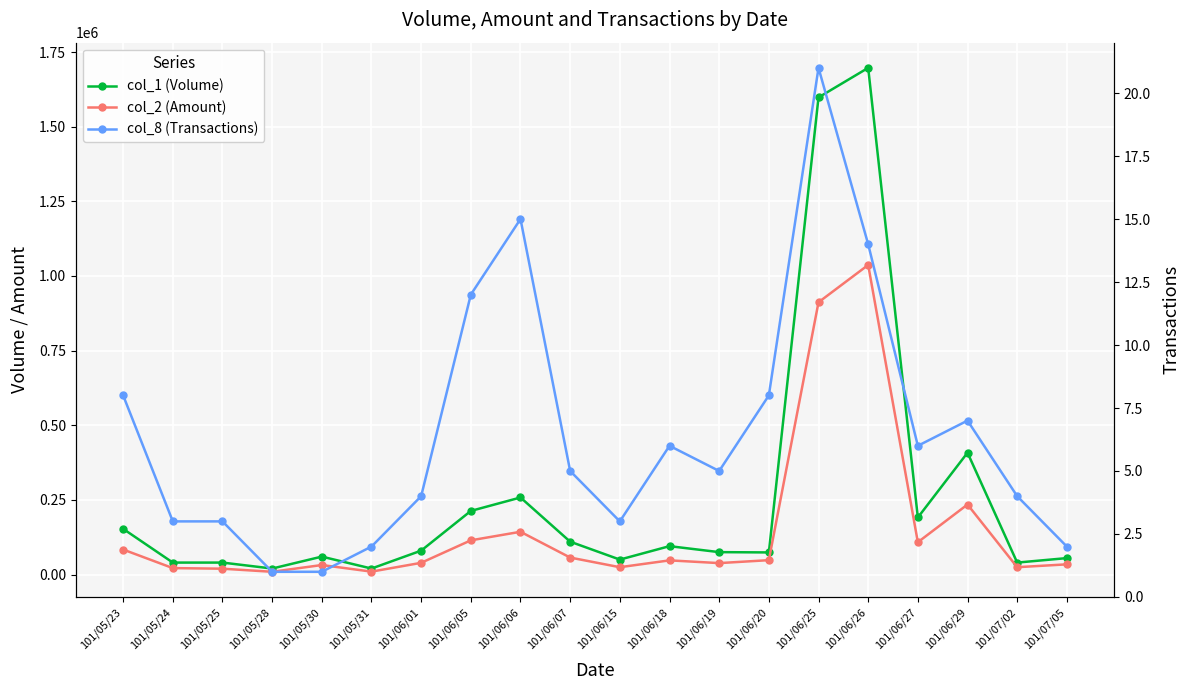

Rank the series at 101/05/23 from highest to lowest value.

col_1 (Volume), col_2 (Amount), col_8 (Transactions)